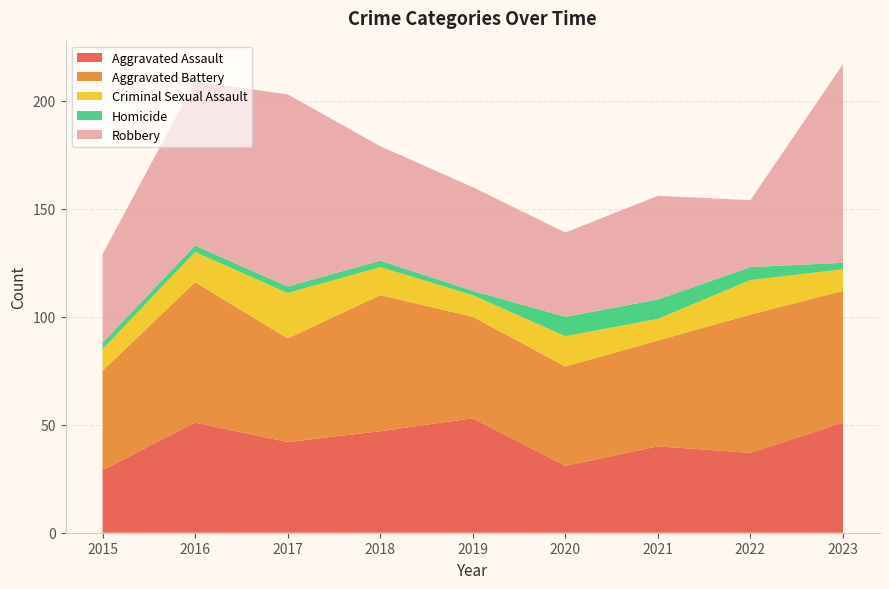

Reading left to right, transcribe all the data shown in this chart.

Aggravated Assault: 2015=29	2016=51	2017=42	2018=47	2019=53	2020=31	2021=40	2022=37	2023=51
Aggravated Battery: 2015=46	2016=65	2017=48	2018=63	2019=47	2020=46	2021=49	2022=64	2023=61
Criminal Sexual Assault: 2015=10	2016=14	2017=21	2018=13	2019=10	2020=14	2021=10	2022=16	2023=10
Homicide: 2015=3	2016=3	2017=3	2018=3	2019=2	2020=9	2021=9	2022=6	2023=3
Robbery: 2015=41	2016=76	2017=89	2018=53	2019=48	2020=39	2021=48	2022=31	2023=92